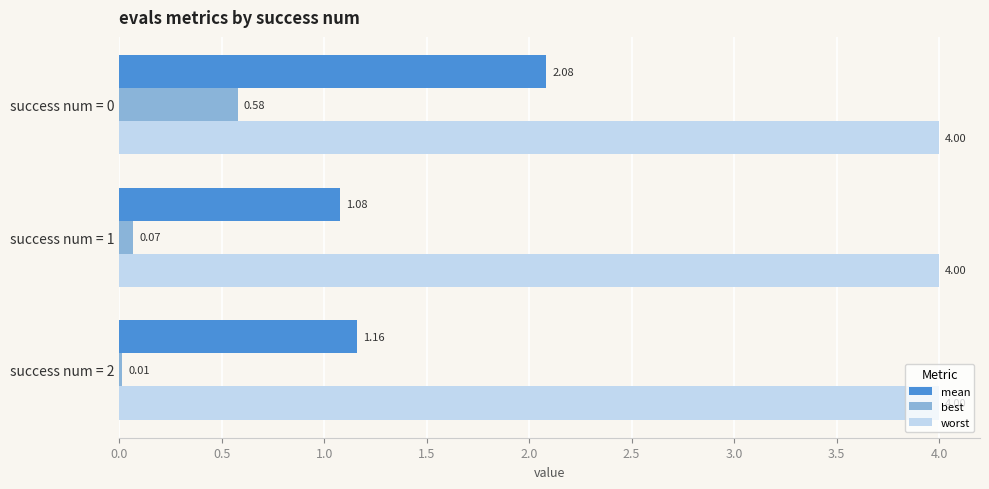

At success num = 0, list the series in order from largest to smallest.

worst, mean, best